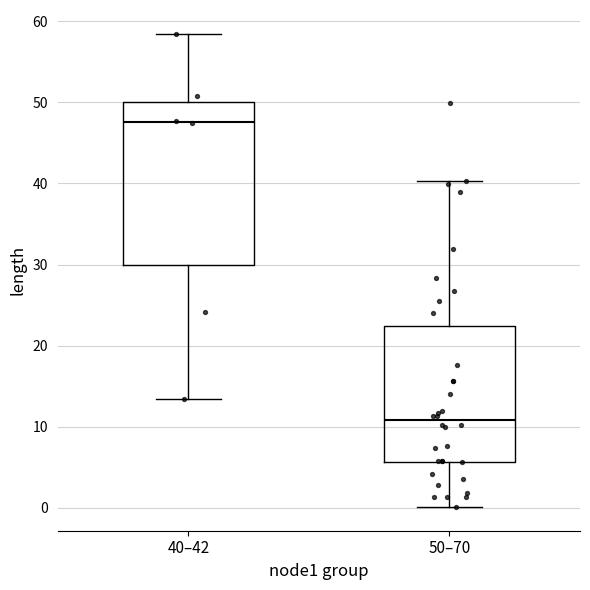

Where is the upper edge of the box for 40–42 on the y-axis? The values are not printed on the chart, so give them approximately, as read against the axis.

50